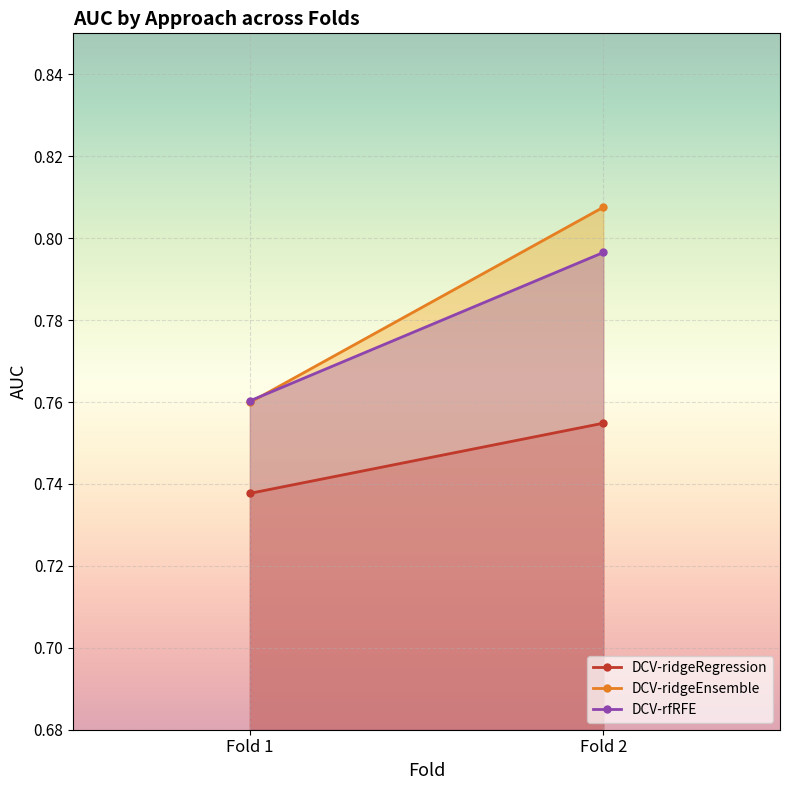

Reading right to left, list all the values displayed in this chart.

DCV-ridgeRegression: Fold 2=0.8	Fold 1=0.7
DCV-ridgeEnsemble: Fold 2=0.8	Fold 1=0.8
DCV-rfRFE: Fold 2=0.8	Fold 1=0.8